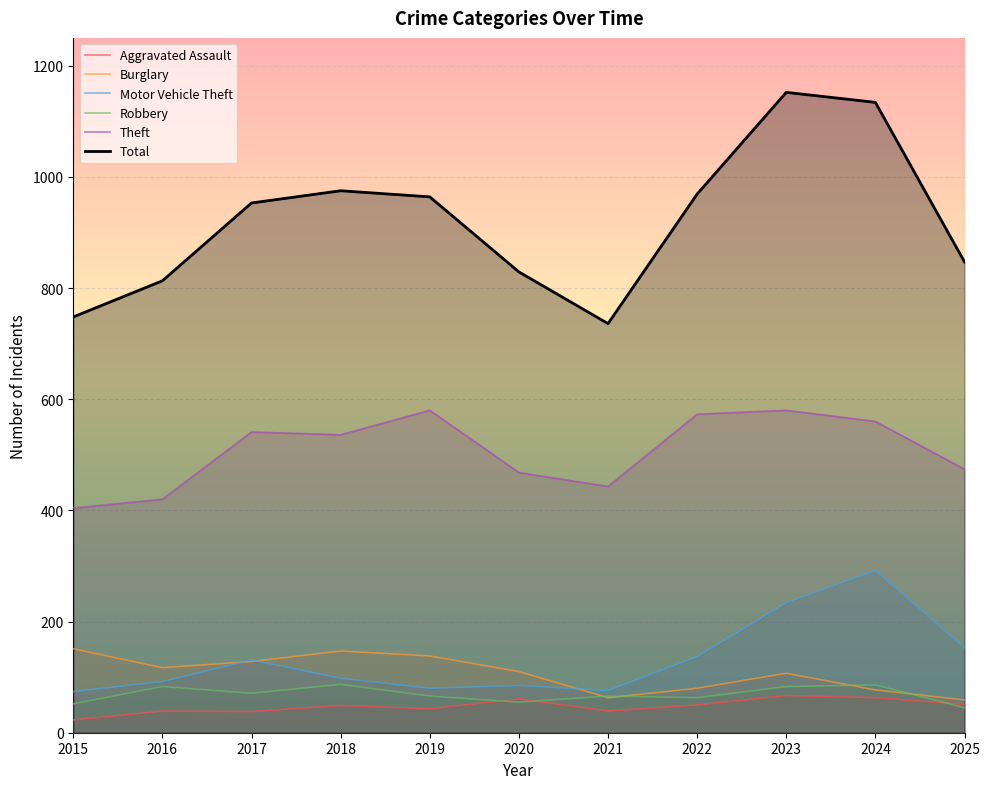

True or false: Robbery has a value of 92 at 2021.

False